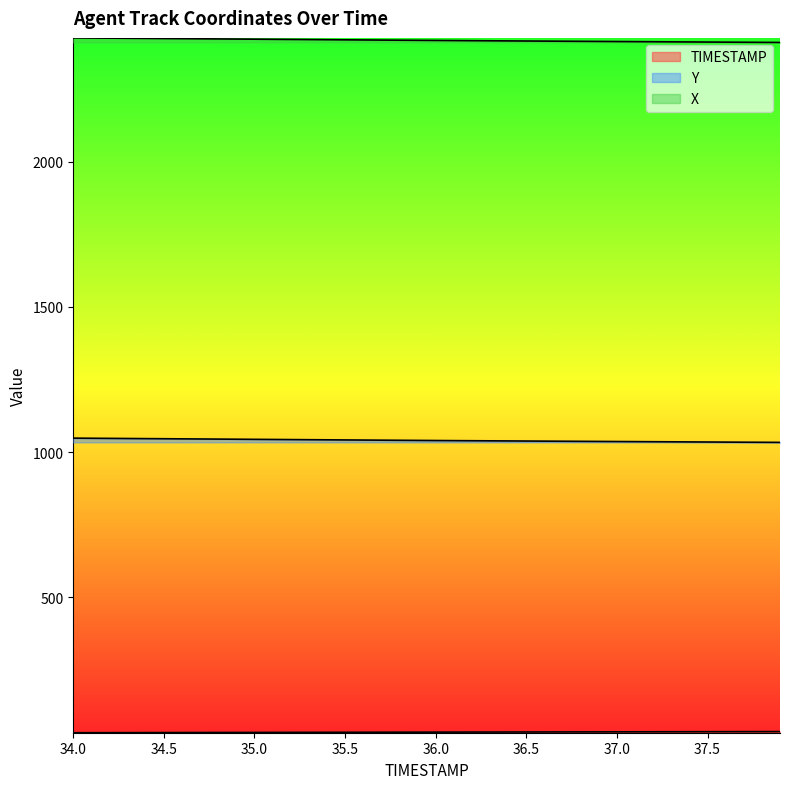

What is the difference between the Y values at 34.2 and 35.5?

5.4